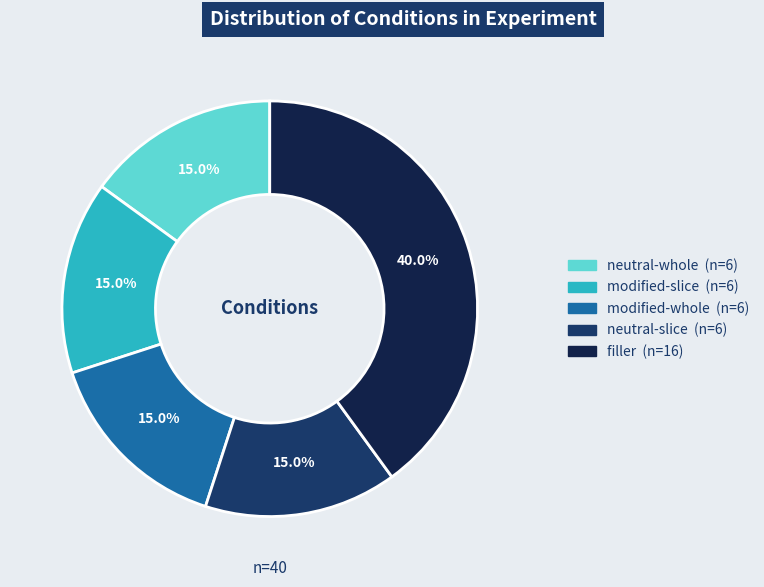

Does modified-whole account for over 50% of the chart?

No